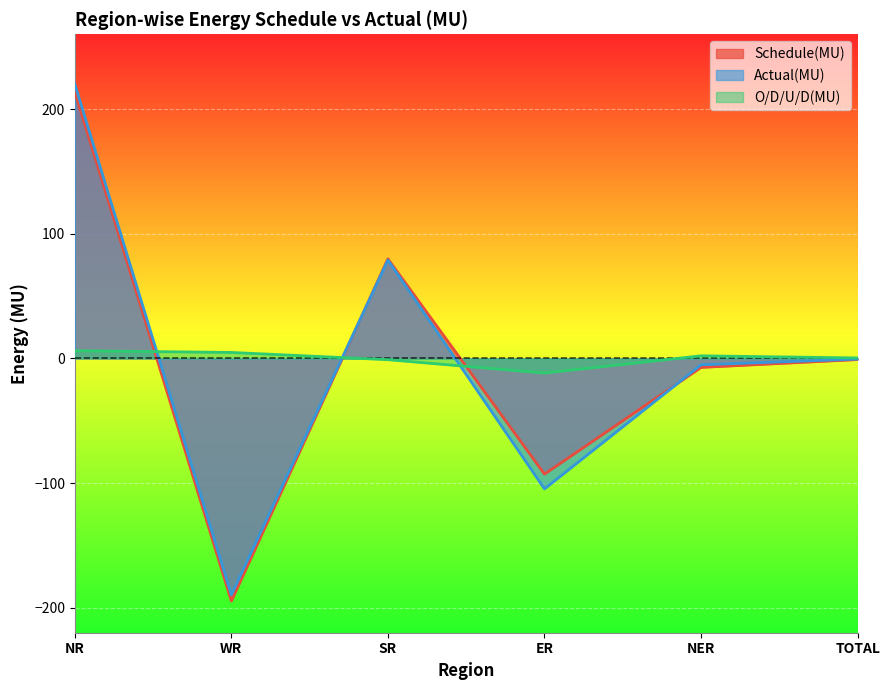

Where is the first local minimum for O/D/U/D(MU)?

ER